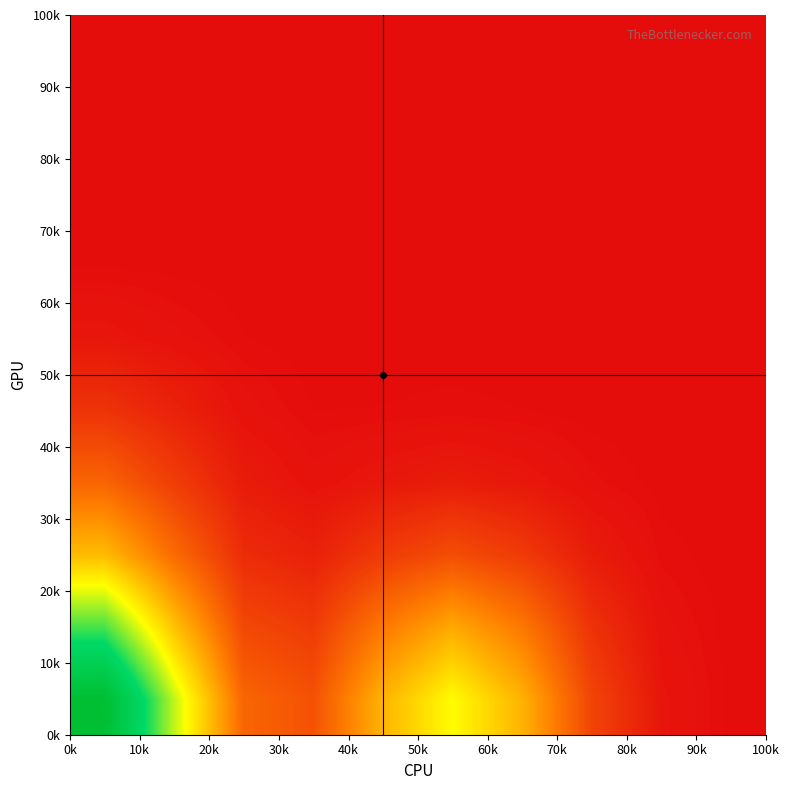

How many distinct data groups are displayed?

10